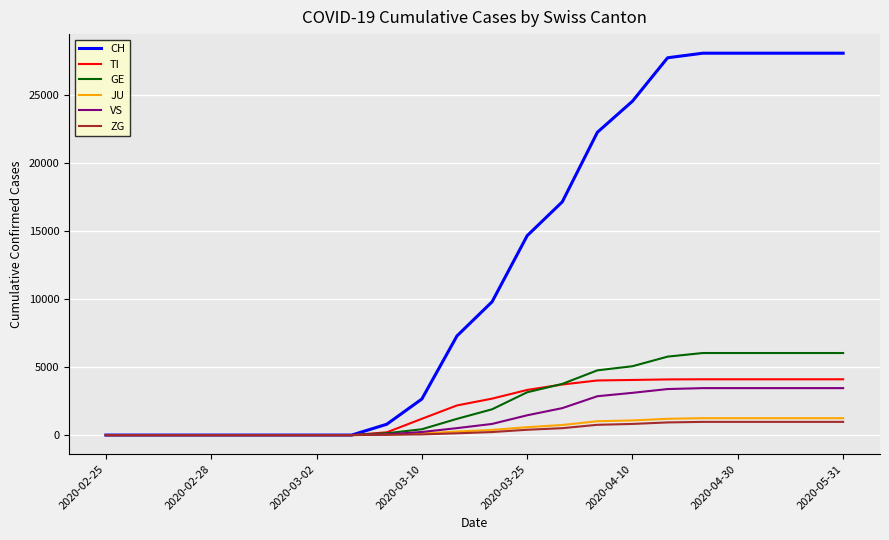

Which series has the largest range (max minus min)?

CH